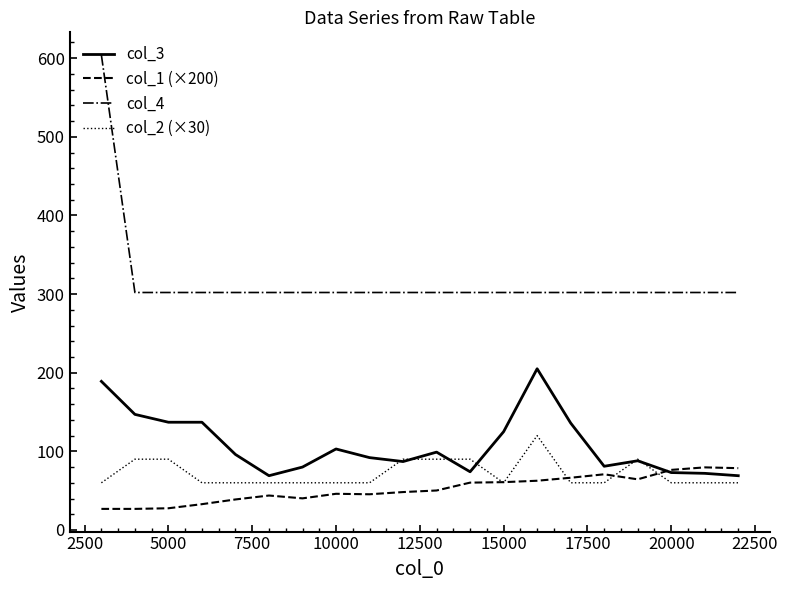

List the series in order of their peak value, lowest first.

col_1 (×200), col_2 (×30), col_3, col_4